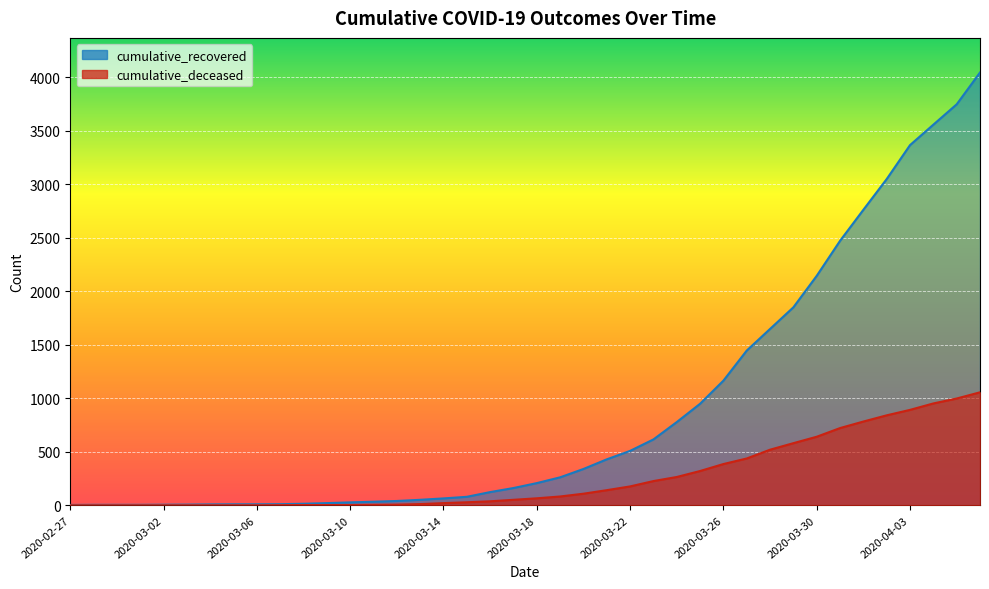

What is the label of the 12th point from the right?

2020-03-26